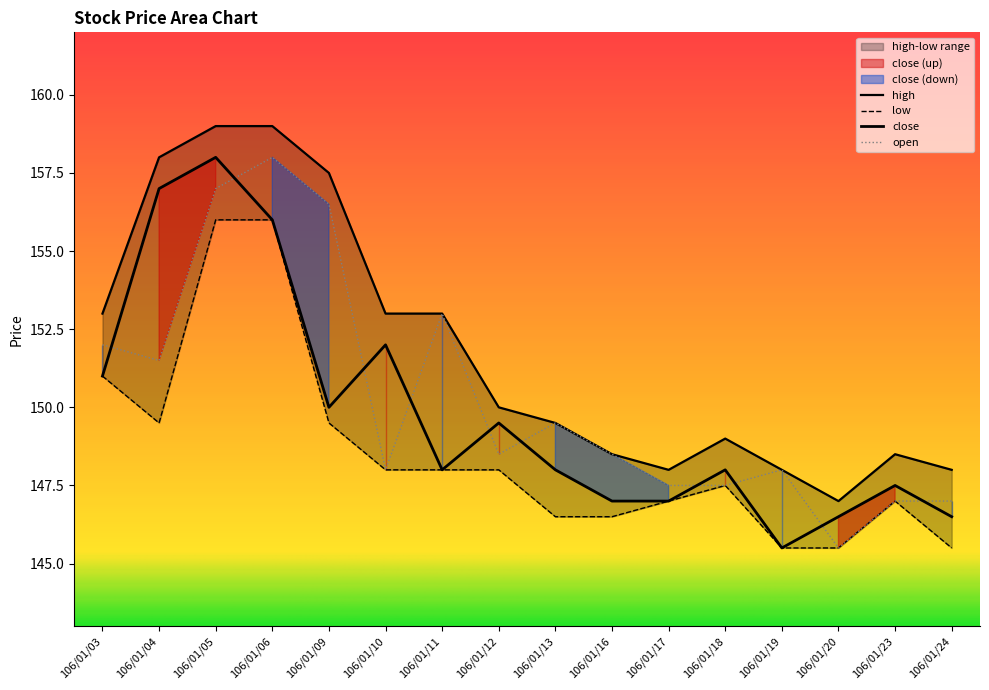

Which series has the widest spread of values?

open